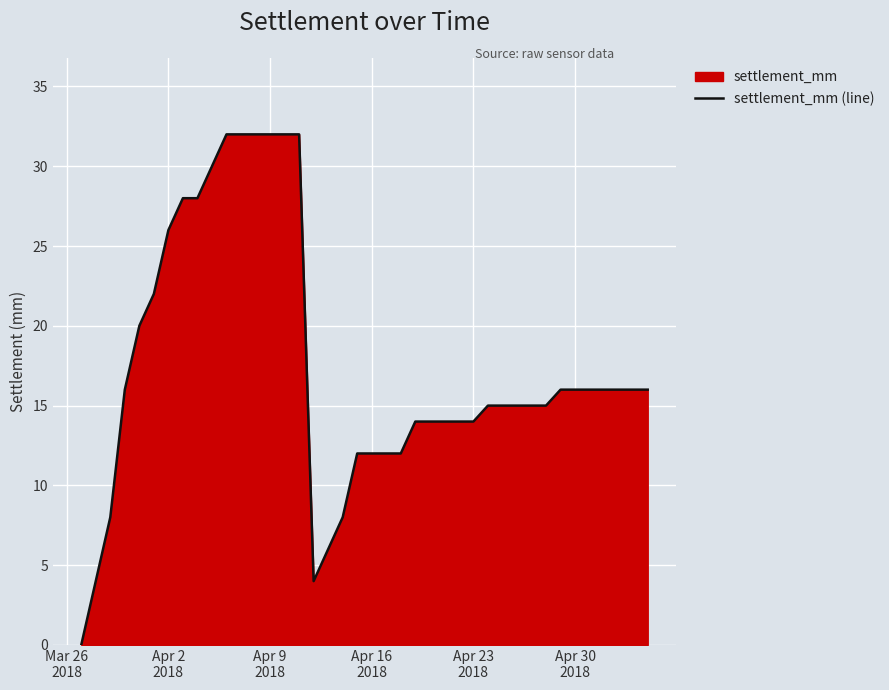

What is the difference between the second highest and minimum values?

32